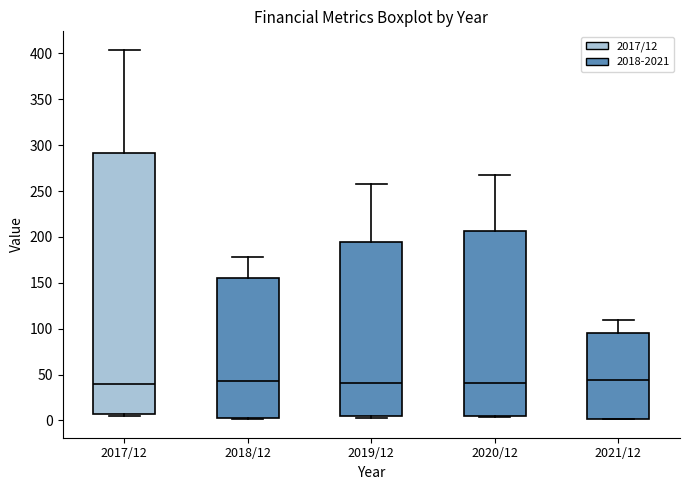

Reading left to right, transcribe this box plot: for each box, give where its median line is, the range the box spans, and where its two whiskers end, as read against the y-axis. The values are not printed on the chart, so give them approximately, as read against the axis.

2017/12: median 40, box 10 to 290, whiskers 5 to 405
2018/12: median 45, box 5 to 155, whiskers 0 to 180
2019/12: median 40, box 5 to 195, whiskers 5 (just below the box's lower edge) to 260
2020/12: median 40, box 5 to 205, whiskers 5 (just below the box's lower edge) to 265
2021/12: median 45, box 0 to 95, whiskers 0 to 110